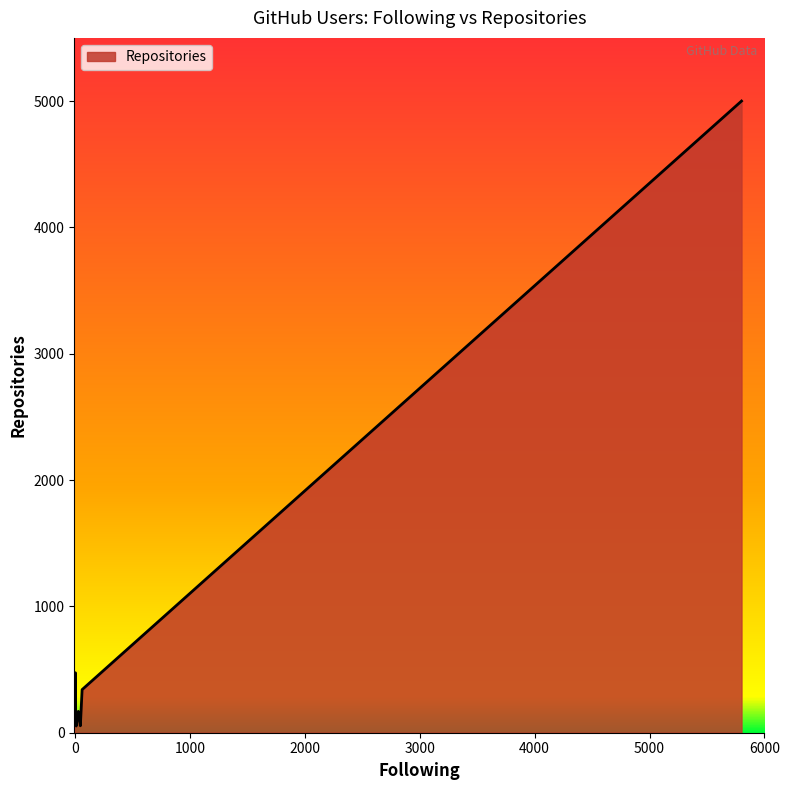

What is the difference between the maximum and minimum values?

4947